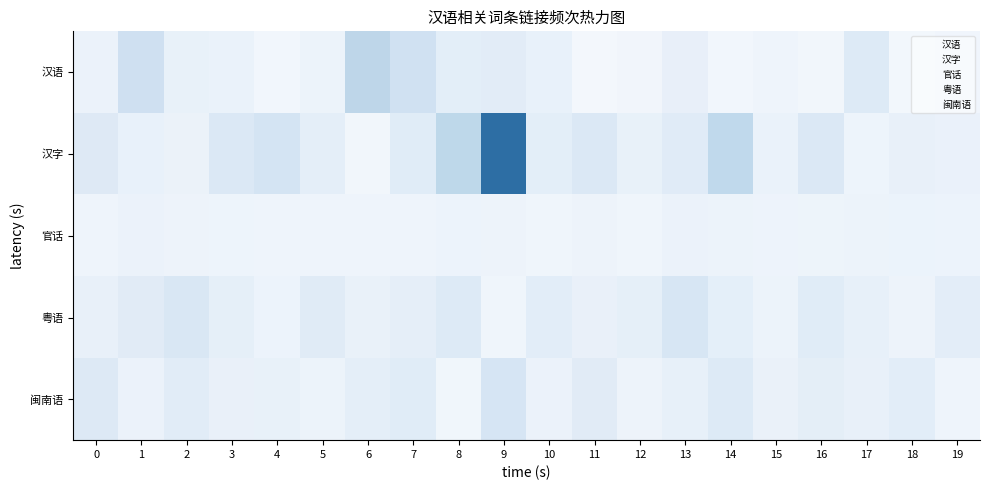

What is the sum of the 官话 values at 7 and 12?

4.0